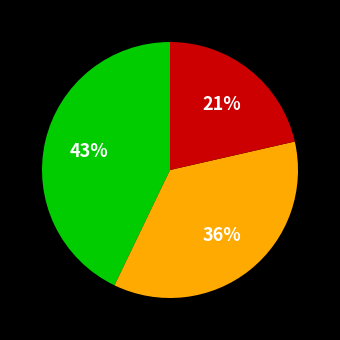

Does any single category account for the majority?

No